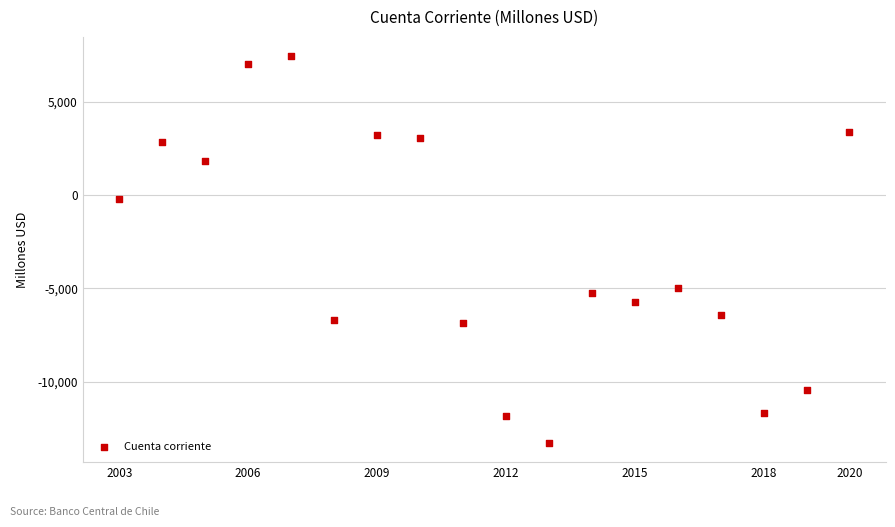

What is the range of Y values (max minus min)?

20684.4